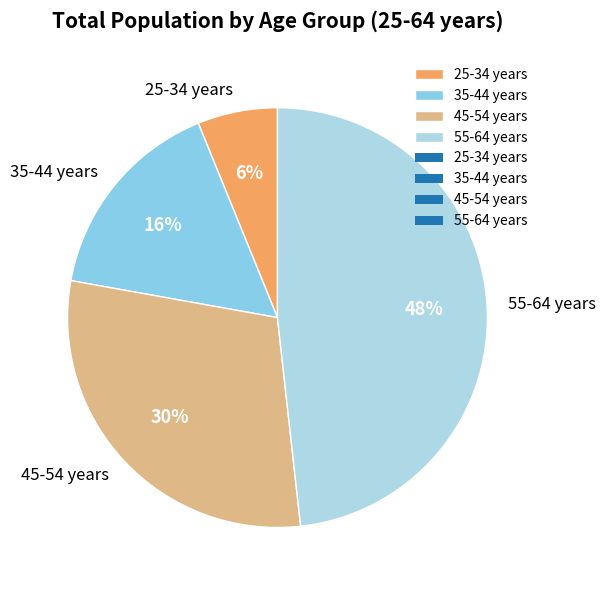

What is the smallest slice in the pie chart?

25-34 years